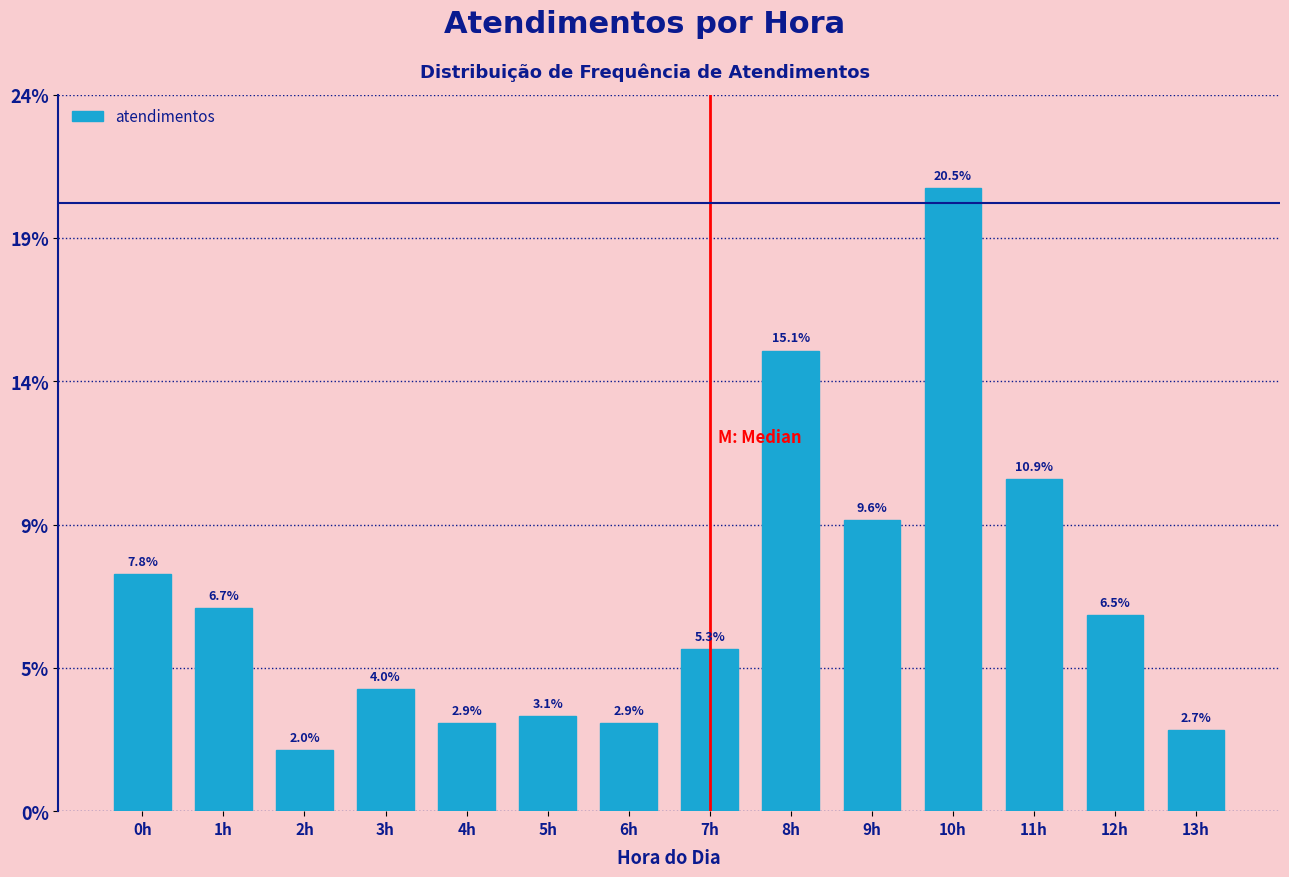

Are the bars horizontal?

No